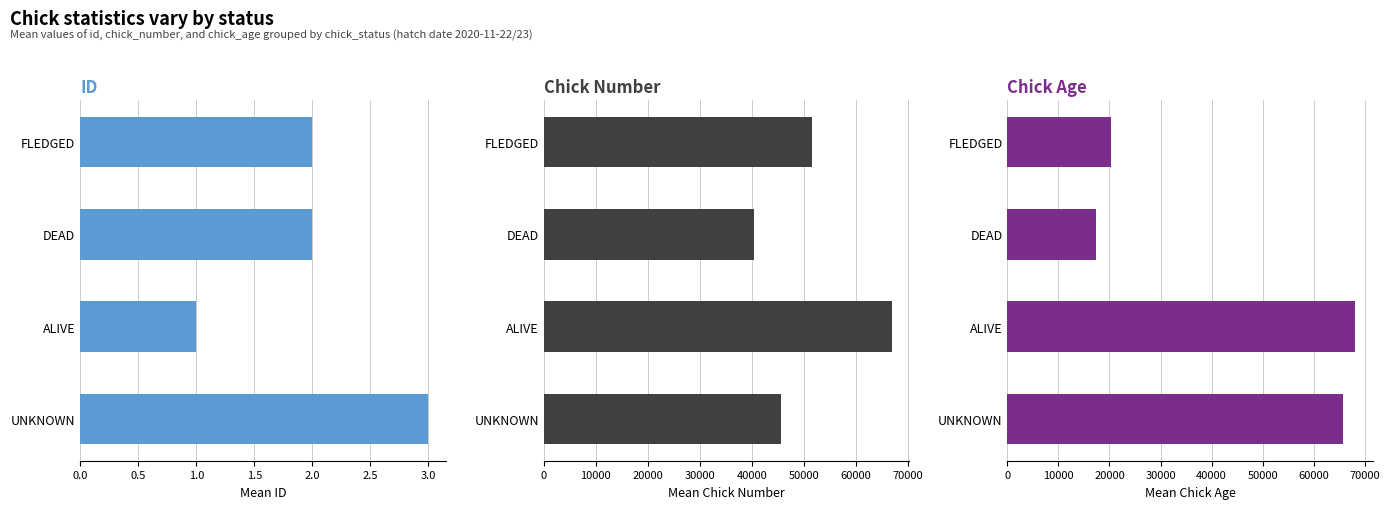

Reading right to left, extract all data points from this chart.

id: 2	2	1	3
chick_number: 51660	40415	66971	45693
chick_age: 20359	17338	68170	65696